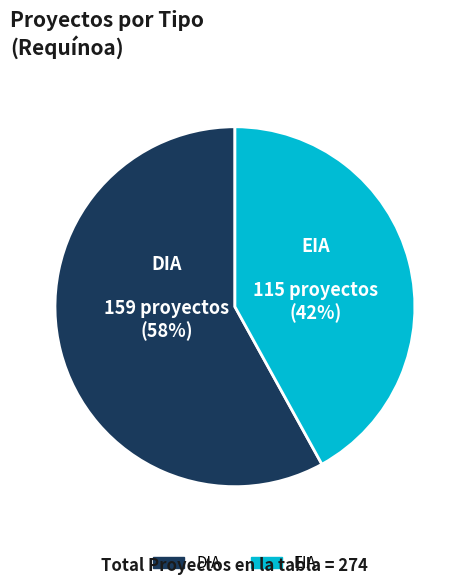

To the nearest percent, what portion does DIA represent?

58%